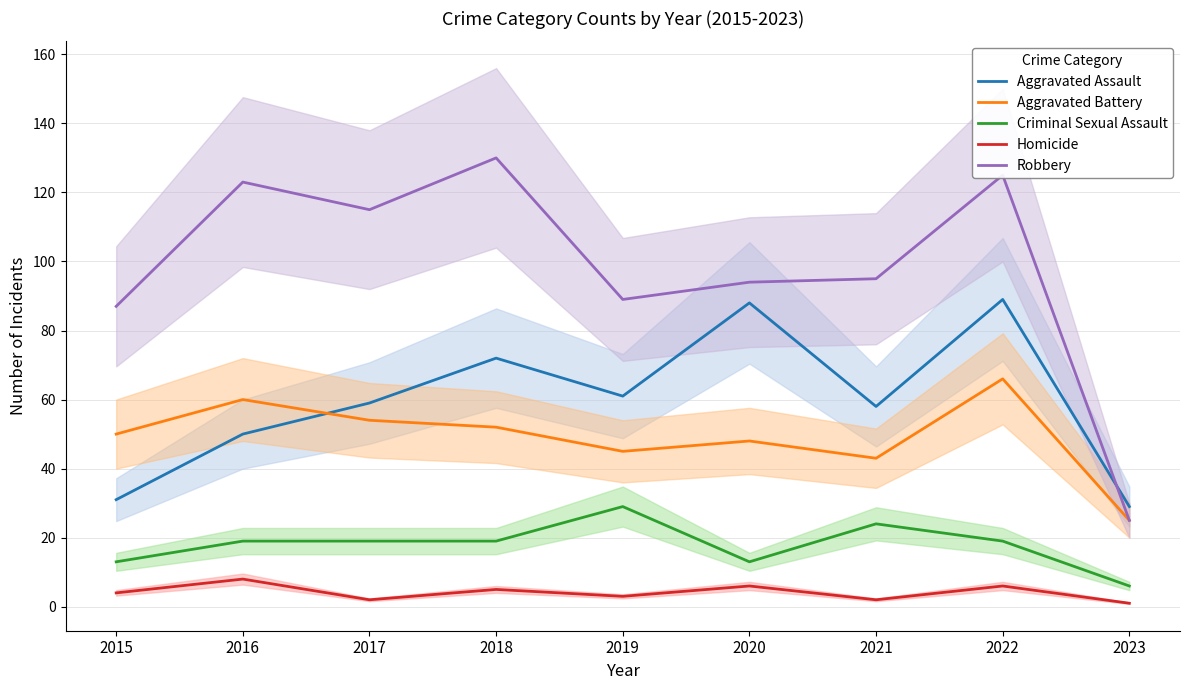

Reading right to left, extract all data points from this chart.

Aggravated Assault: 2023=29	2022=89	2021=58	2020=88	2019=61	2018=72	2017=59	2016=50	2015=31
Aggravated Battery: 2023=25	2022=66	2021=43	2020=48	2019=45	2018=52	2017=54	2016=60	2015=50
Criminal Sexual Assault: 2023=6	2022=19	2021=24	2020=13	2019=29	2018=19	2017=19	2016=19	2015=13
Homicide: 2023=1	2022=6	2021=2	2020=6	2019=3	2018=5	2017=2	2016=8	2015=4
Robbery: 2023=25	2022=125	2021=95	2020=94	2019=89	2018=130	2017=115	2016=123	2015=87